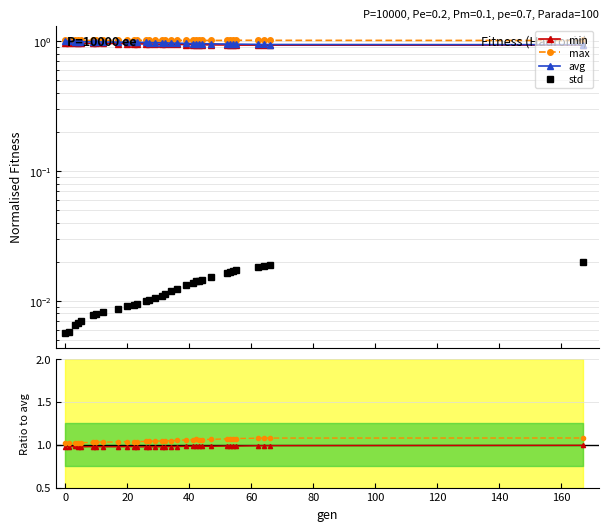

True or false: std has more than 2 points higher than both neighbors.

False